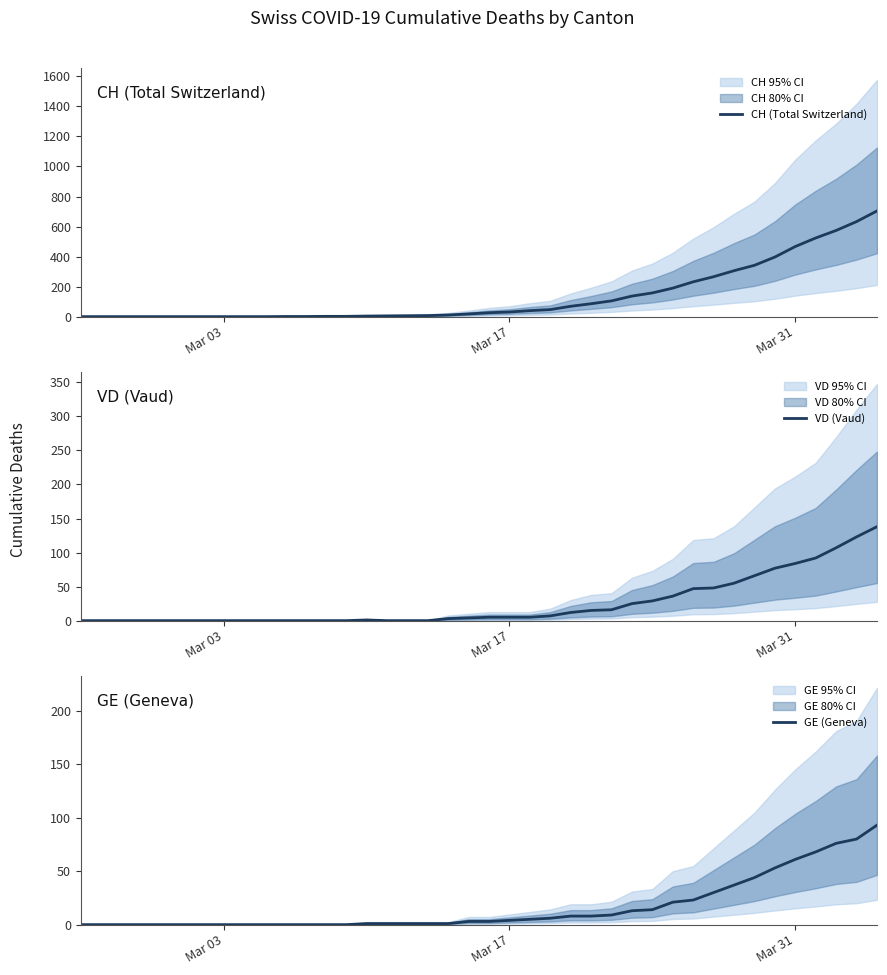

Which series has the largest total across all categories?

CH (Total Switzerland)